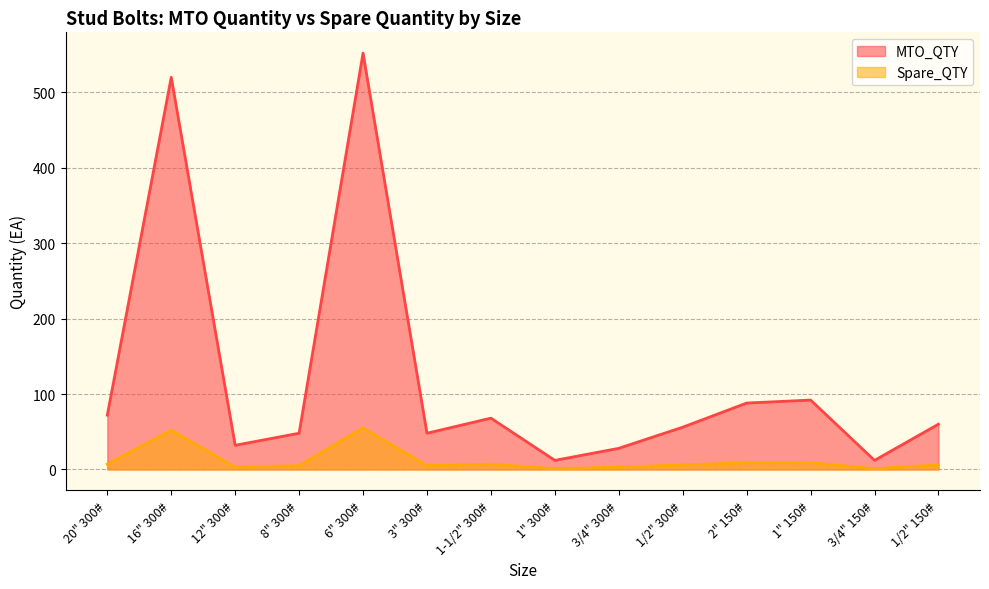

Reading right to left, extract all data points from this chart.

MTO_QTY: 1/2" 150#=60	3/4" 150#=12	1" 150#=92	2" 150#=88	1/2" 300#=56	3/4" 300#=28	1" 300#=12	1-1/2" 300#=68	3" 300#=48	6" 300#=552	8" 300#=48	12" 300#=32	16" 300#=520	20" 300#=72
Spare_QTY: 1/2" 150#=6	3/4" 150#=1	1" 150#=9	2" 150#=9	1/2" 300#=6	3/4" 300#=3	1" 300#=1	1-1/2" 300#=7	3" 300#=5	6" 300#=55	8" 300#=5	12" 300#=3	16" 300#=52	20" 300#=7